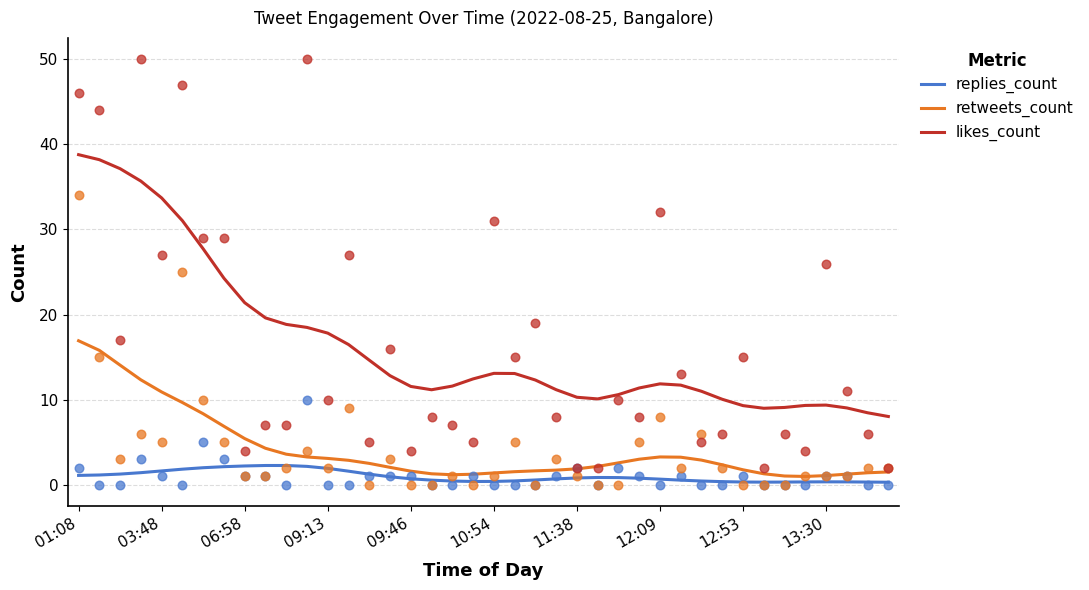

Which series has the largest total across all categories?

likes_count